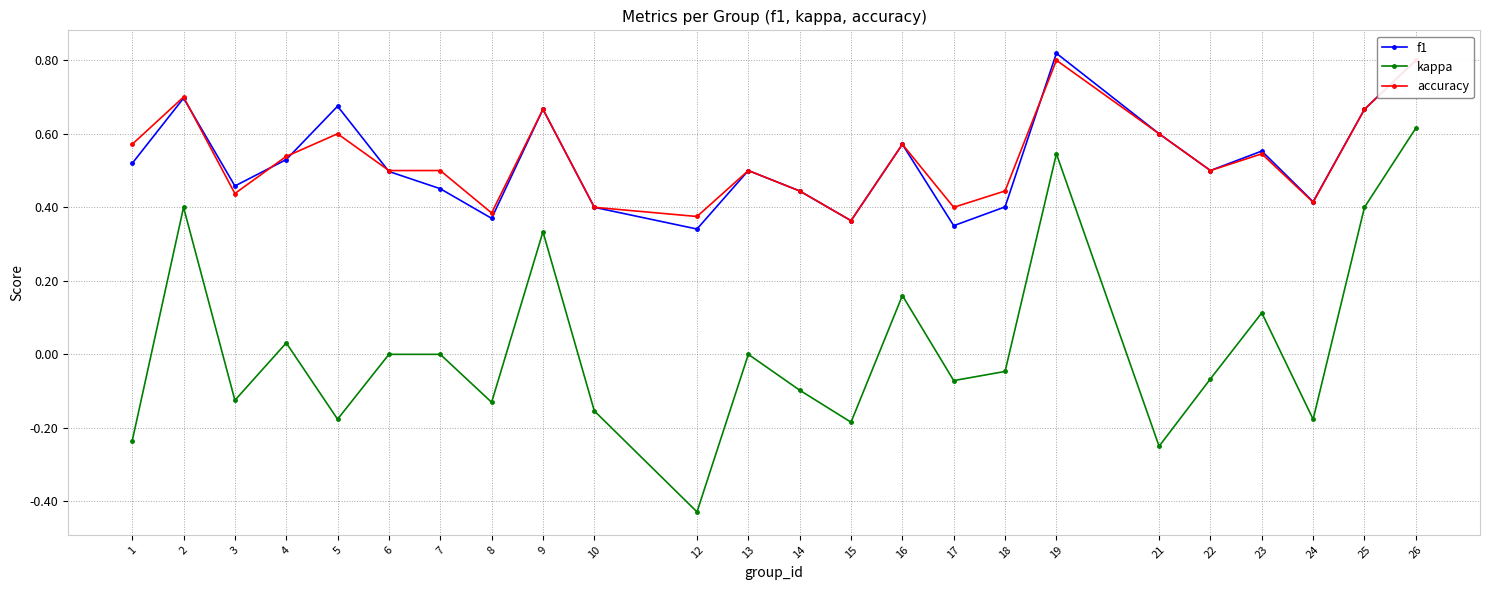

What is the sum of all accuracy values?

12.7